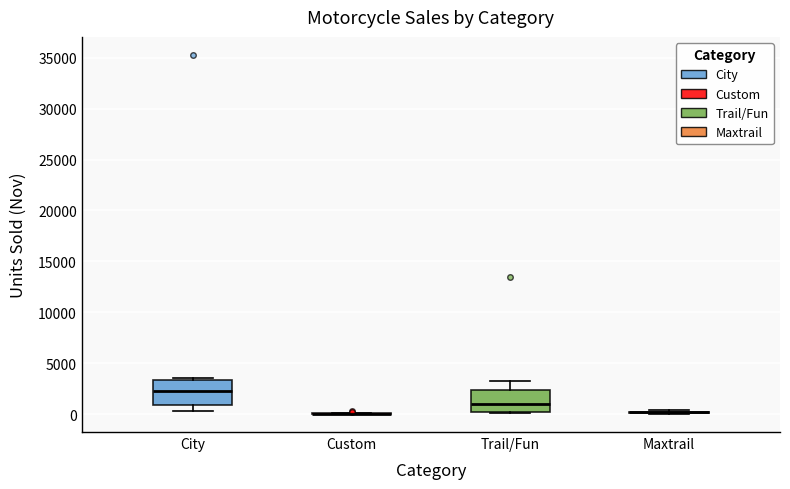

Reading left to right, transcribe this box plot: for each box, give where its median line is, the range the box spans, and where its two whiskers end, as read against the y-axis. The values are not printed on the chart, so give them approximately, as read against the axis.

City: median 2000, box 1000 to 3500, whiskers 500 to 3500 (just above the box's upper edge)
Custom: box collapsed to a line at 0, whiskers 0 to 0
Trail/Fun: median 1000, box 0 to 2500, whiskers 0 to 3000
Maxtrail: box collapsed to a line at 0, whiskers 0 to 500